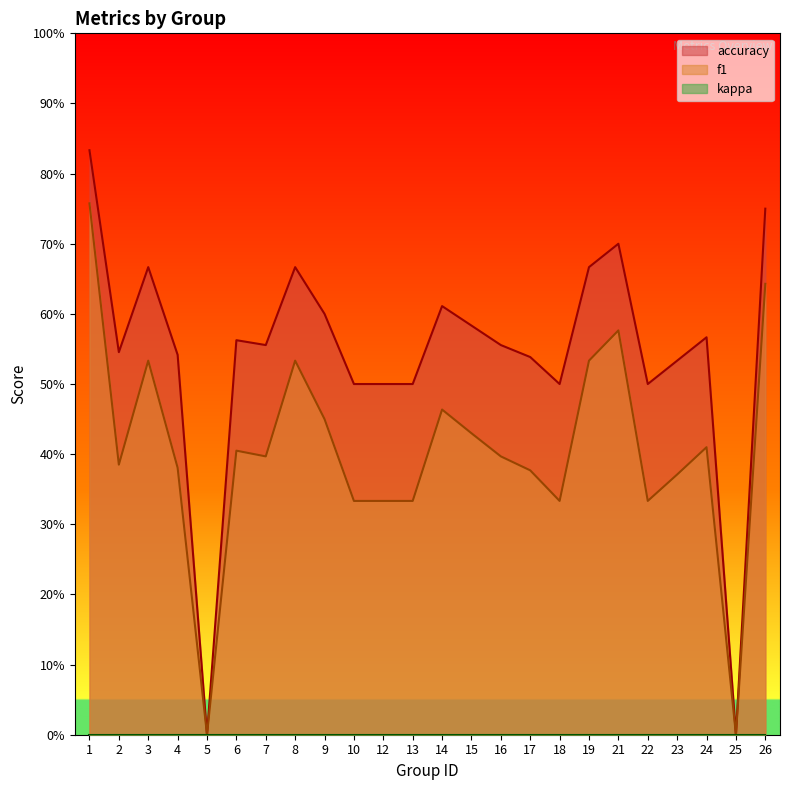

What is the value of the f1 point at the 19th from the left?

0.6